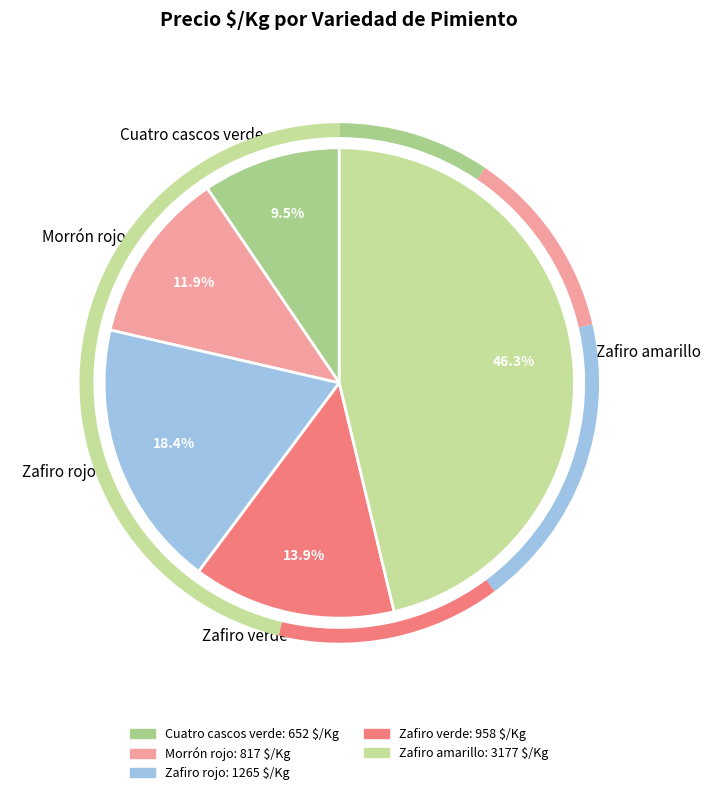

To the nearest percent, what is the combined percentage of Zafiro amarillo and Morrón rojo?

58%